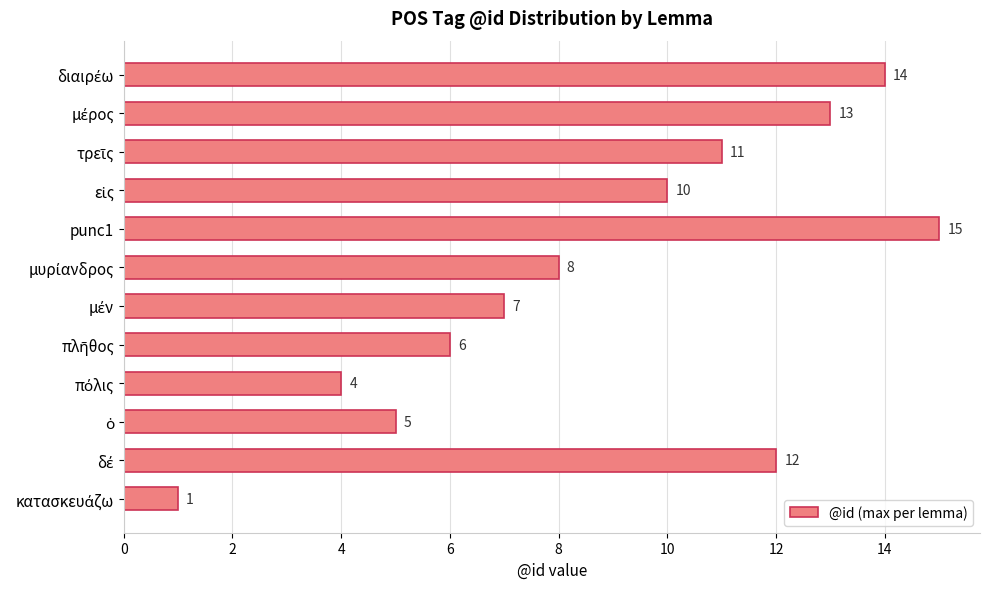

Which label corresponds to the largest value in the chart?

punc1